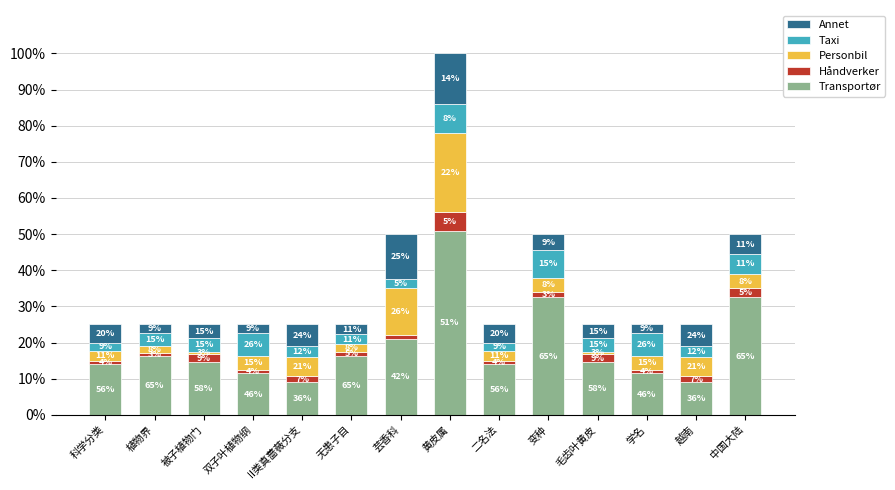

What is the label of the 7th bar from the left?

芸香科